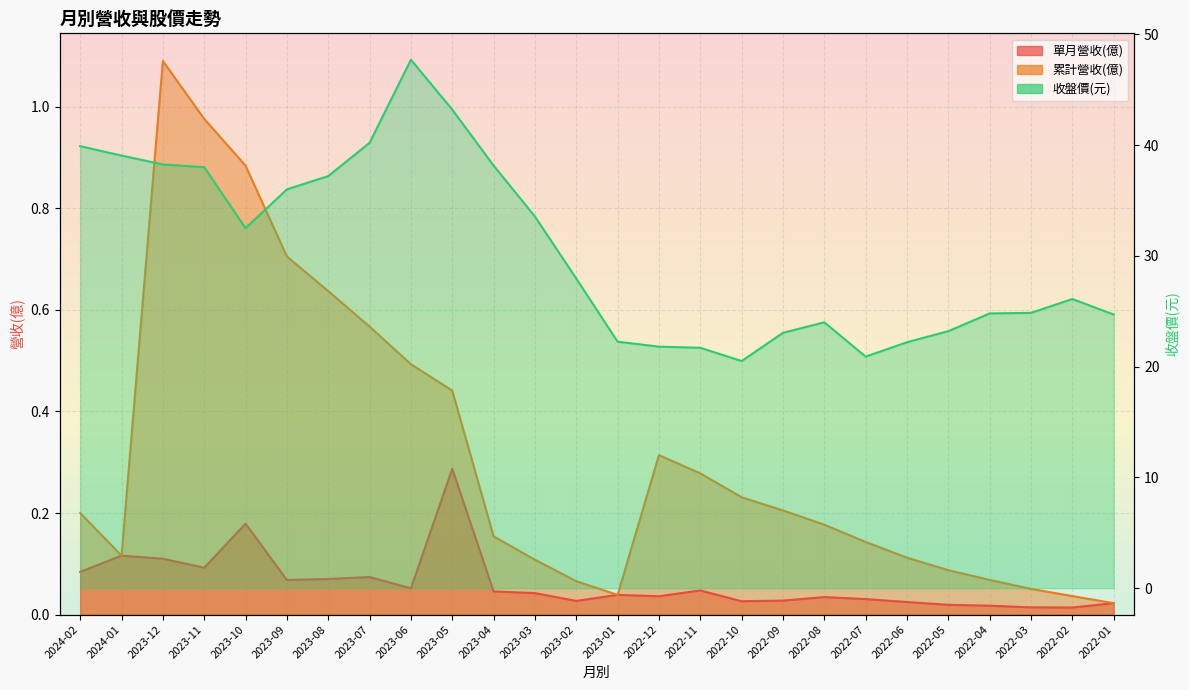

What is the label of the 20th point from the left?

2022-07